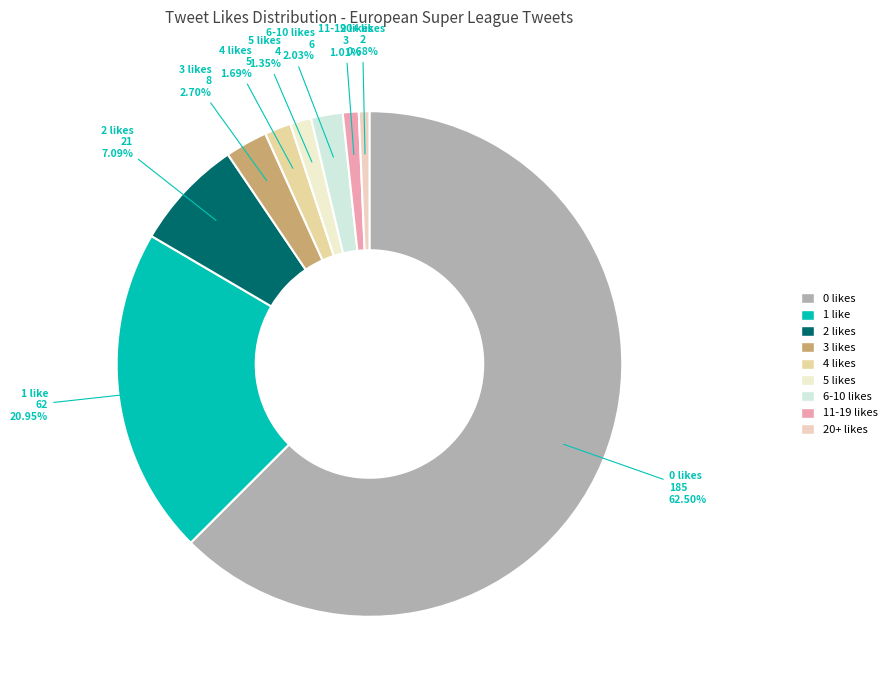

How many slices are in this pie chart?

9